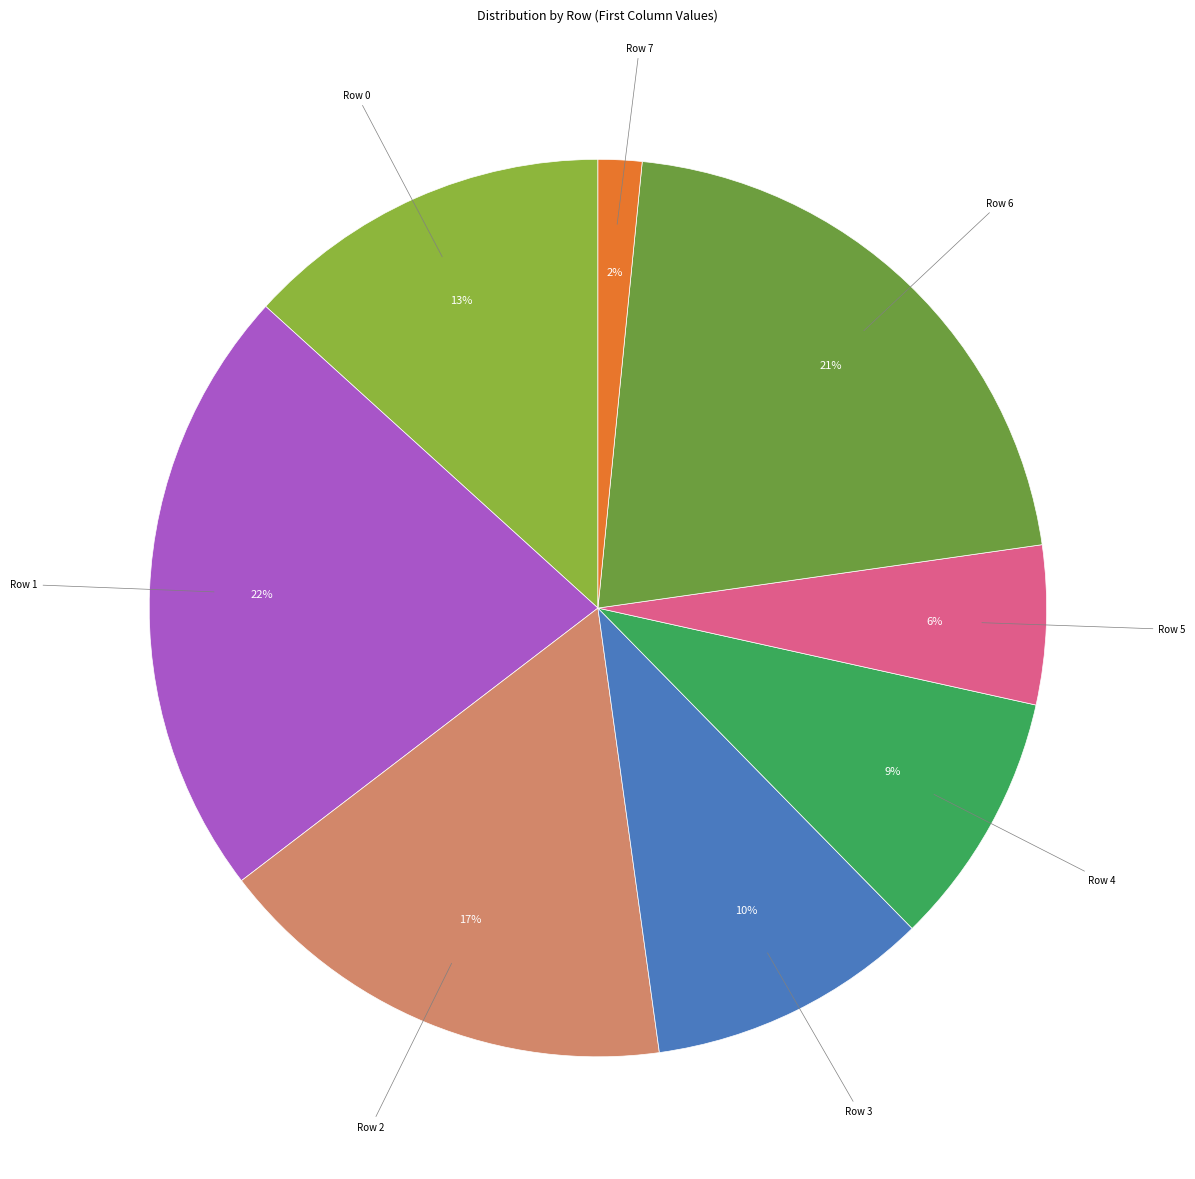

Which slice is the largest?

Row 1